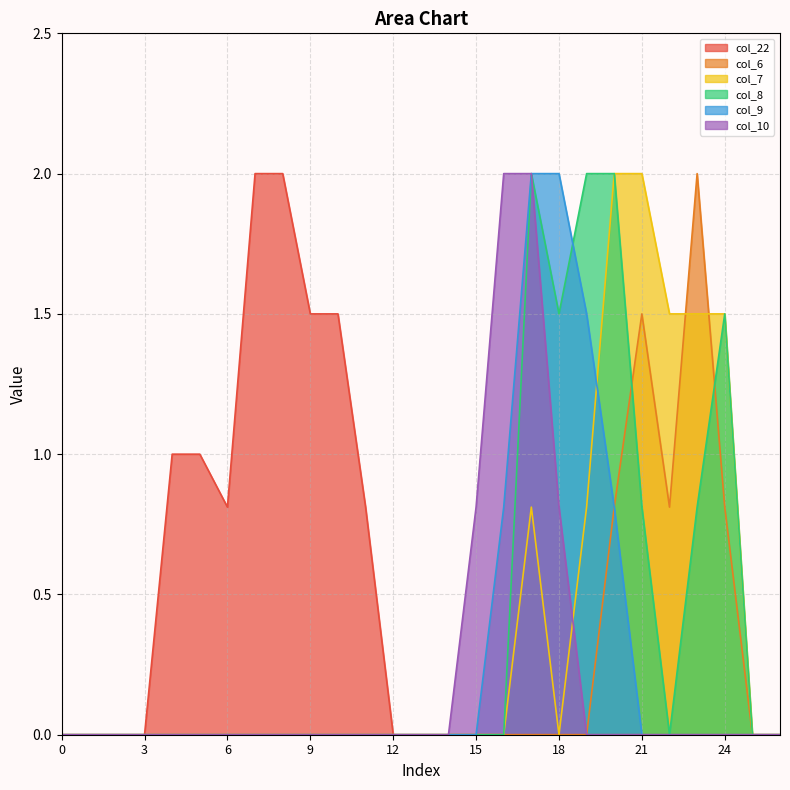

The value of col_8 at 16 is 0.0. True or false?

True